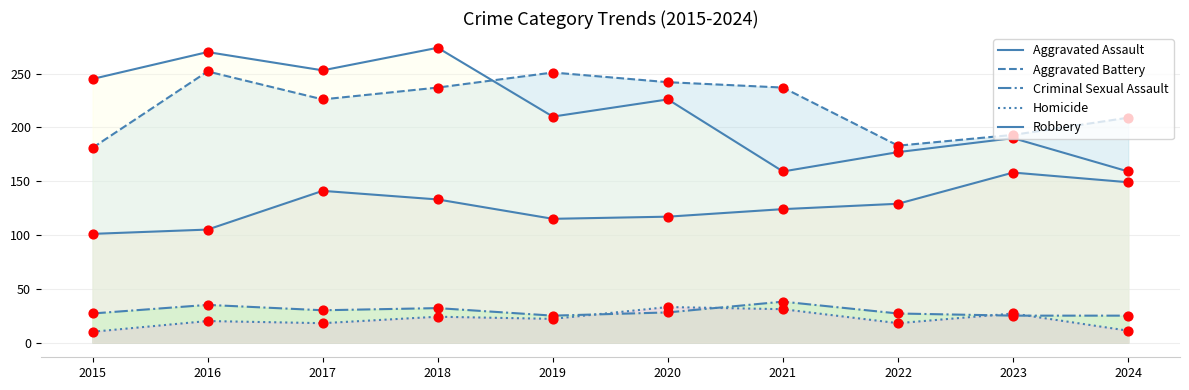

Which series contains the highest Y value?

Robbery